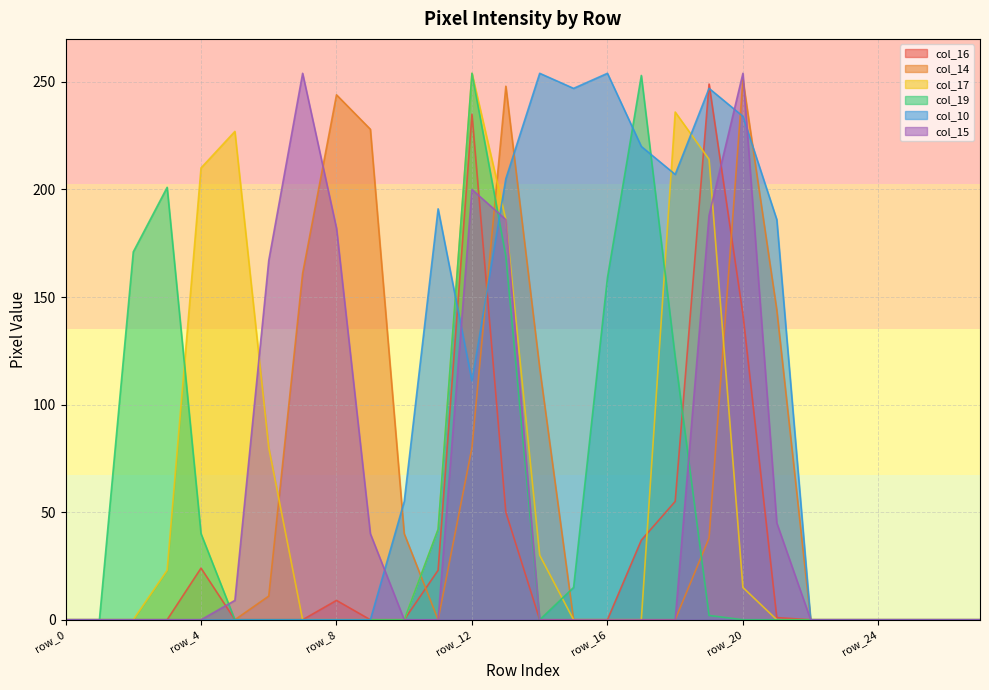

The col_17 series shows 0 at row_0. True or false?

True